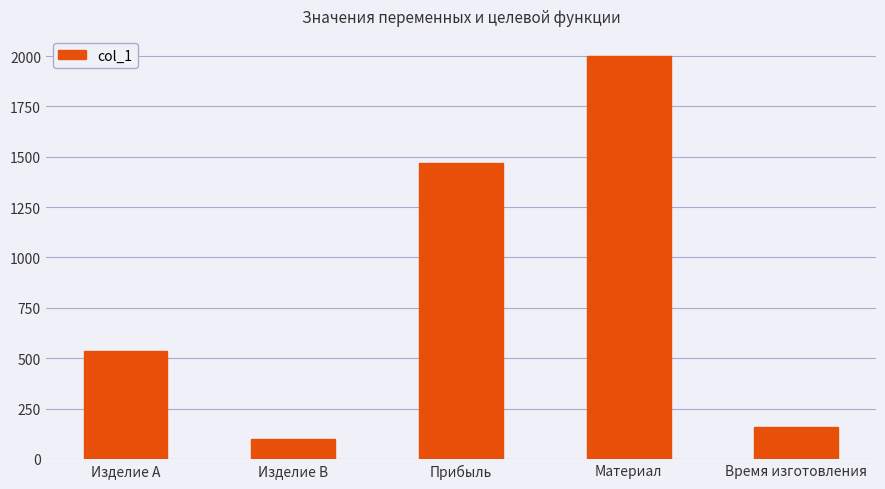

Which category has the lowest value across all series?

Изделие B